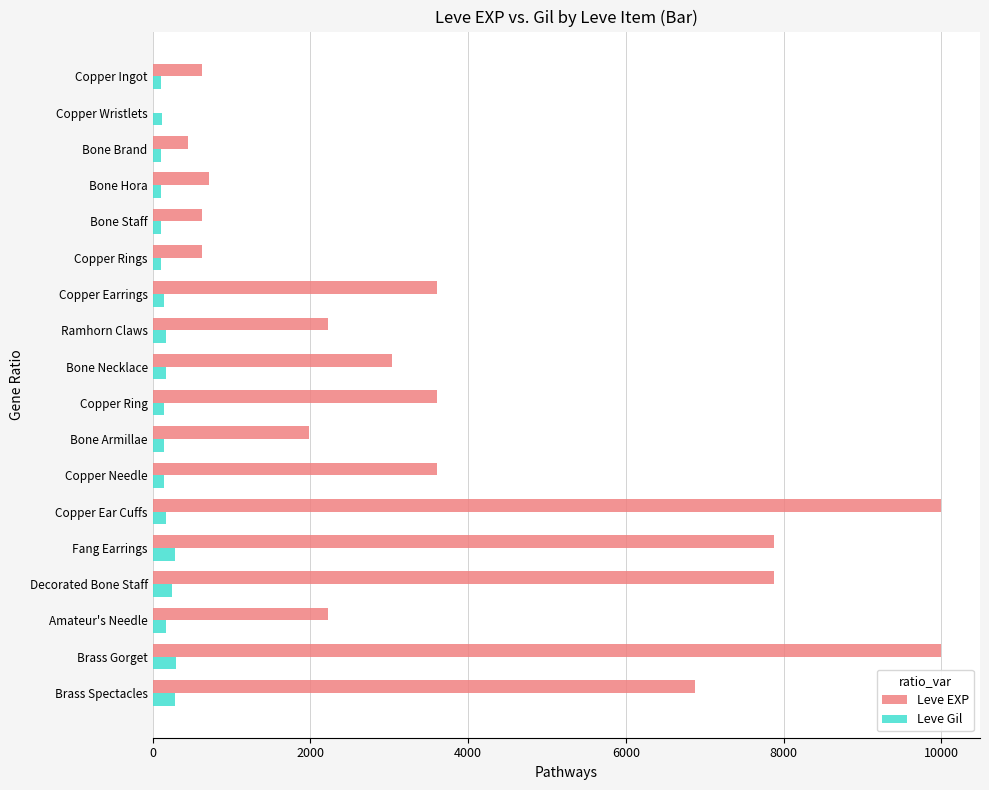

What is the sum of all Leve EXP values?

65961